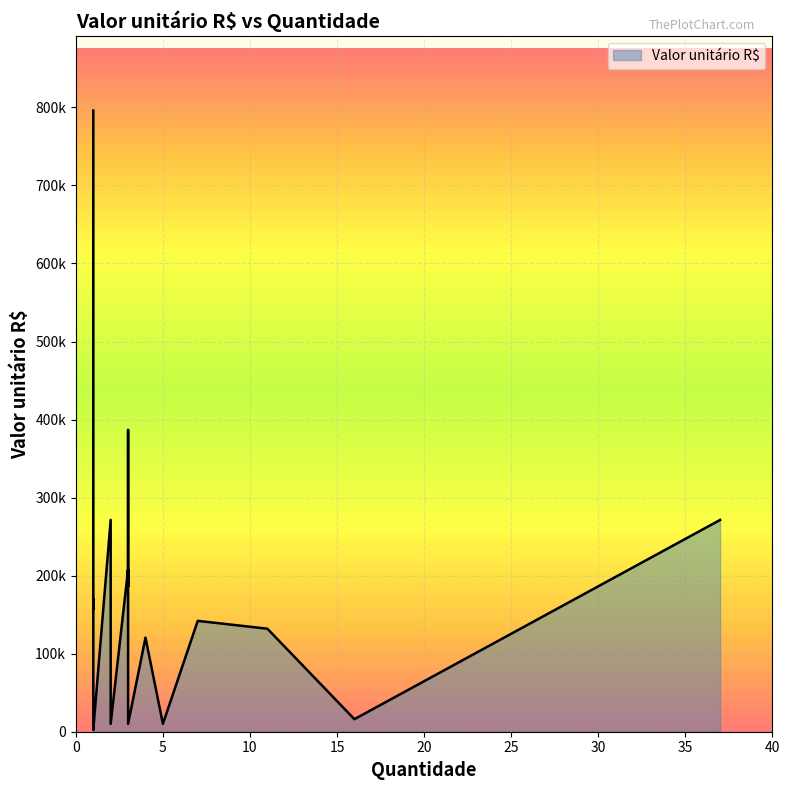

At which category does the chart reach its peak across all series?

1